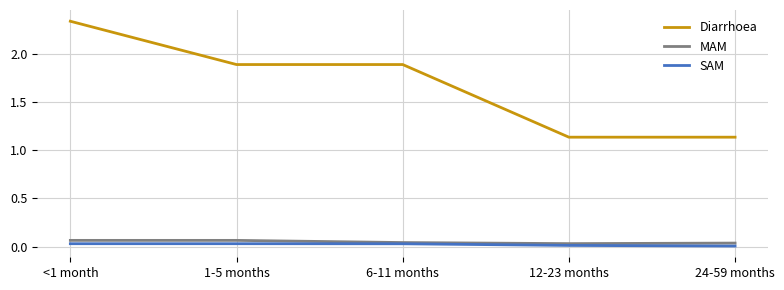

True or false: Diarrhoea and MAM intersect in this chart.

False